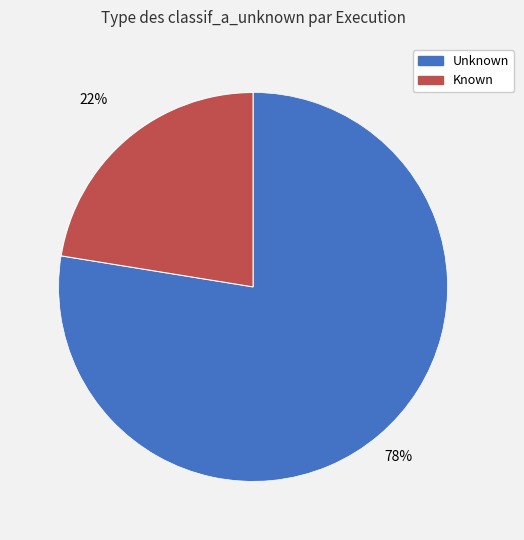

To the nearest percent, what is the average slice percentage?

50%